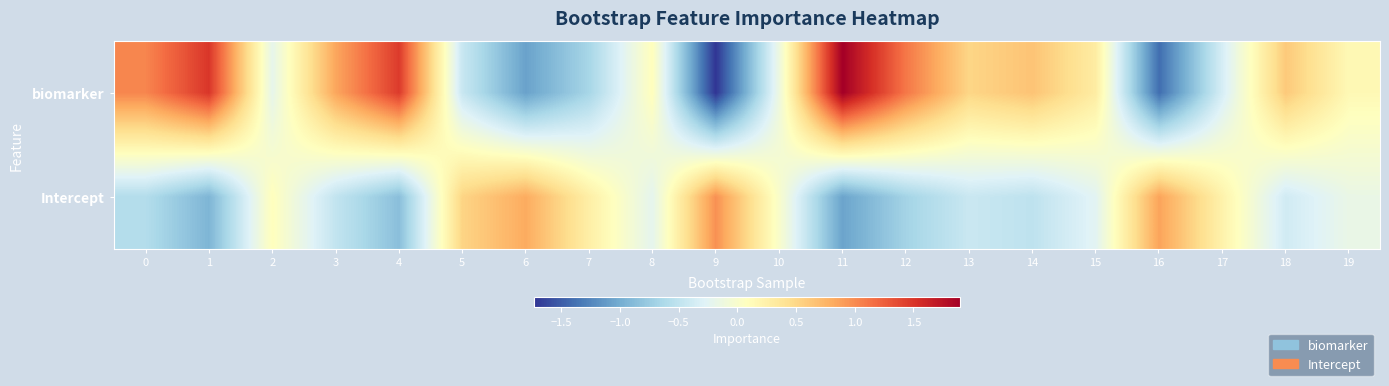

Reading left to right, extract all data points from this chart.

biomarker: 0=1.0	1=1.5	2=-0.2	3=0.8	4=1.5	5=-0.4	6=-1.1	7=-0.7	8=0.1	9=-1.7	10=-0.1	11=1.9	12=1.1	13=0.5	14=0.6	15=0.3	16=-1.4	17=-0.3	18=0.6	19=0.2
Intercept: 0=-0.6	1=-0.9	2=0.1	3=-0.5	4=-0.9	5=0.5	6=0.8	7=0.3	8=-0.2	9=1.0	10=0.0	11=-1.1	12=-0.7	13=-0.4	14=-0.5	15=-0.2	16=0.9	17=0.2	18=-0.4	19=-0.2